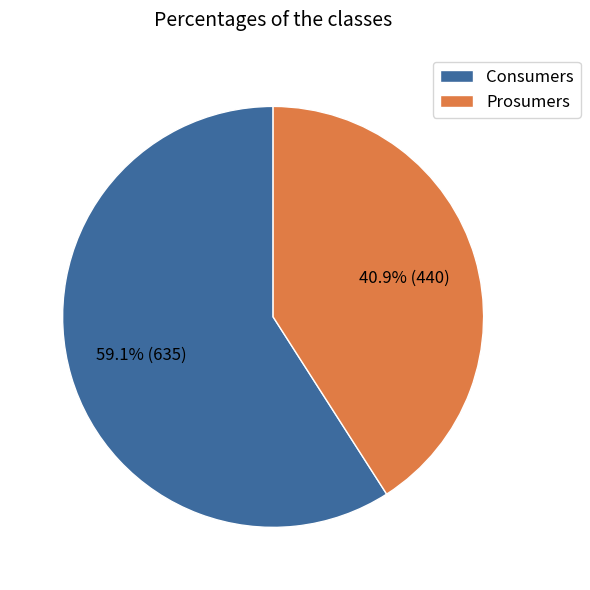

Rank the categories by value from lowest to highest.

Prosumers, Consumers